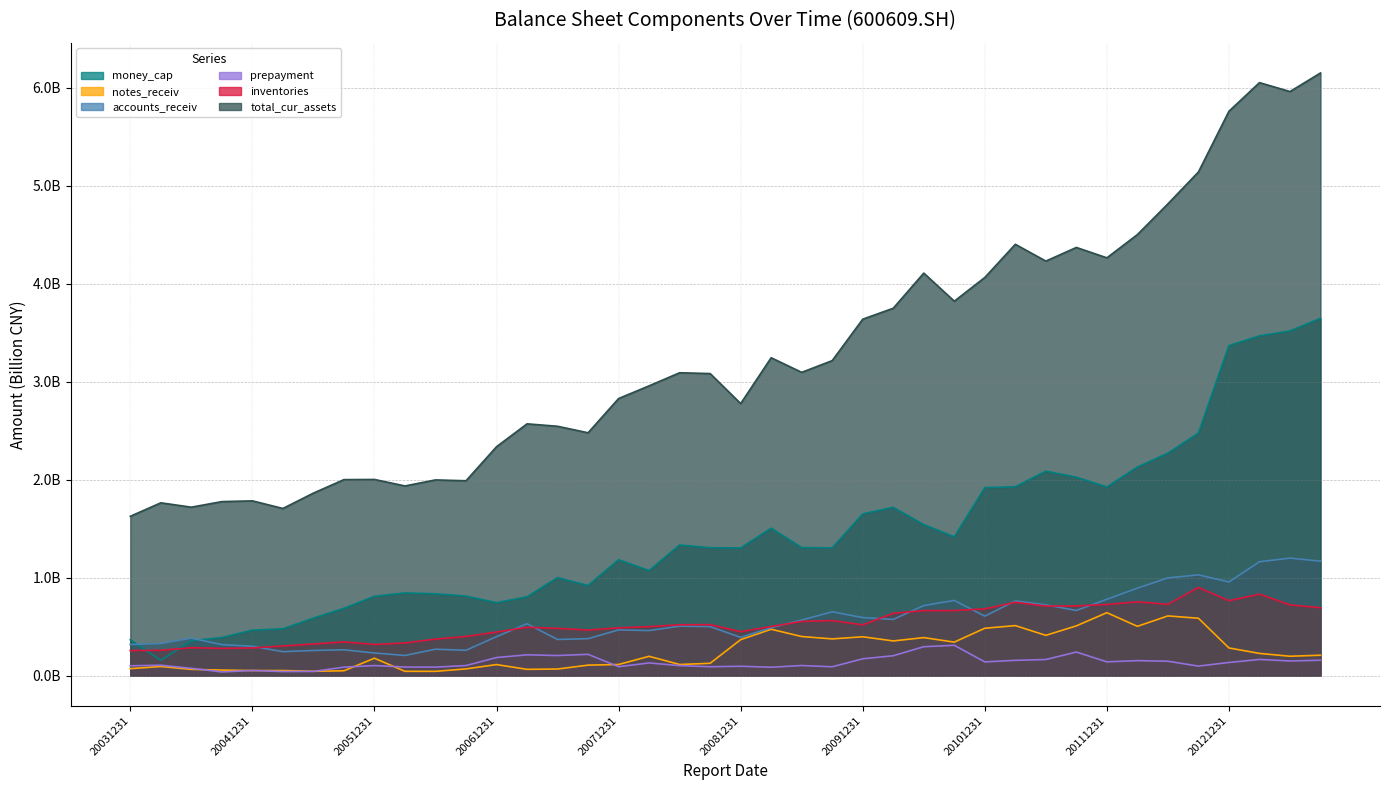

Reading left to right, transcribe all the data shown in this chart.

money_cap: 20031231=0.4	20040331=0.2	20040630=0.4	20040930=0.4	20041231=0.5	20050331=0.5	20050630=0.6	20050930=0.7	20051231=0.8	20060331=0.8	20060630=0.8	20060930=0.8	20061231=0.7	20070331=0.8	20070630=1.0	20070930=0.9	20071231=1.2	20080331=1.1	20080630=1.3	20080930=1.3	20081231=1.3	20090331=1.5	20090630=1.3	20090930=1.3	20091231=1.7	20100331=1.7	20100630=1.5	20100930=1.4	20101231=1.9	20110331=1.9	20110630=2.1	20110930=2.0	20111231=1.9	20120331=2.1	20120630=2.3	20120930=2.5	20121231=3.4	20130331=3.5	20130630=3.5	20130930=3.6
notes_receiv: 20031231=0.1	20040331=0.1	20040630=0.1	20040930=0.1	20041231=0.1	20050331=0.1	20050630=0.0	20050930=0.0	20051231=0.2	20060331=0.0	20060630=0.0	20060930=0.1	20061231=0.1	20070331=0.1	20070630=0.1	20070930=0.1	20071231=0.1	20080331=0.2	20080630=0.1	20080930=0.1	20081231=0.4	20090331=0.5	20090630=0.4	20090930=0.4	20091231=0.4	20100331=0.4	20100630=0.4	20100930=0.3	20101231=0.5	20110331=0.5	20110630=0.4	20110930=0.5	20111231=0.6	20120331=0.5	20120630=0.6	20120930=0.6	20121231=0.3	20130331=0.2	20130630=0.2	20130930=0.2
accounts_receiv: 20031231=0.3	20040331=0.3	20040630=0.4	20040930=0.3	20041231=0.3	20050331=0.2	20050630=0.3	20050930=0.3	20051231=0.2	20060331=0.2	20060630=0.3	20060930=0.3	20061231=0.4	20070331=0.5	20070630=0.4	20070930=0.4	20071231=0.5	20080331=0.5	20080630=0.5	20080930=0.5	20081231=0.4	20090331=0.5	20090630=0.6	20090930=0.7	20091231=0.6	20100331=0.6	20100630=0.7	20100930=0.8	20101231=0.6	20110331=0.8	20110630=0.7	20110930=0.7	20111231=0.8	20120331=0.9	20120630=1.0	20120930=1.0	20121231=1.0	20130331=1.2	20130630=1.2	20130930=1.2
prepayment: 20031231=0.1	20040331=0.1	20040630=0.1	20040930=0.0	20041231=0.1	20050331=0.0	20050630=0.0	20050930=0.1	20051231=0.1	20060331=0.1	20060630=0.1	20060930=0.1	20061231=0.2	20070331=0.2	20070630=0.2	20070930=0.2	20071231=0.1	20080331=0.1	20080630=0.1	20080930=0.1	20081231=0.1	20090331=0.1	20090630=0.1	20090930=0.1	20091231=0.2	20100331=0.2	20100630=0.3	20100930=0.3	20101231=0.1	20110331=0.2	20110630=0.2	20110930=0.2	20111231=0.1	20120331=0.2	20120630=0.1	20120930=0.1	20121231=0.1	20130331=0.2	20130630=0.1	20130930=0.2
inventories: 20031231=0.3	20040331=0.3	20040630=0.3	20040930=0.3	20041231=0.3	20050331=0.3	20050630=0.3	20050930=0.3	20051231=0.3	20060331=0.3	20060630=0.4	20060930=0.4	20061231=0.4	20070331=0.5	20070630=0.5	20070930=0.5	20071231=0.5	20080331=0.5	20080630=0.5	20080930=0.5	20081231=0.4	20090331=0.5	20090630=0.6	20090930=0.6	20091231=0.5	20100331=0.6	20100630=0.7	20100930=0.7	20101231=0.7	20110331=0.7	20110630=0.7	20110930=0.7	20111231=0.7	20120331=0.8	20120630=0.7	20120930=0.9	20121231=0.8	20130331=0.8	20130630=0.7	20130930=0.7
total_cur_assets: 20031231=1.6	20040331=1.8	20040630=1.7	20040930=1.8	20041231=1.8	20050331=1.7	20050630=1.9	20050930=2.0	20051231=2.0	20060331=1.9	20060630=2.0	20060930=2.0	20061231=2.3	20070331=2.6	20070630=2.5	20070930=2.5	20071231=2.8	20080331=3.0	20080630=3.1	20080930=3.1	20081231=2.8	20090331=3.2	20090630=3.1	20090930=3.2	20091231=3.6	20100331=3.7	20100630=4.1	20100930=3.8	20101231=4.1	20110331=4.4	20110630=4.2	20110930=4.4	20111231=4.3	20120331=4.5	20120630=4.8	20120930=5.1	20121231=5.8	20130331=6.1	20130630=6.0	20130930=6.1